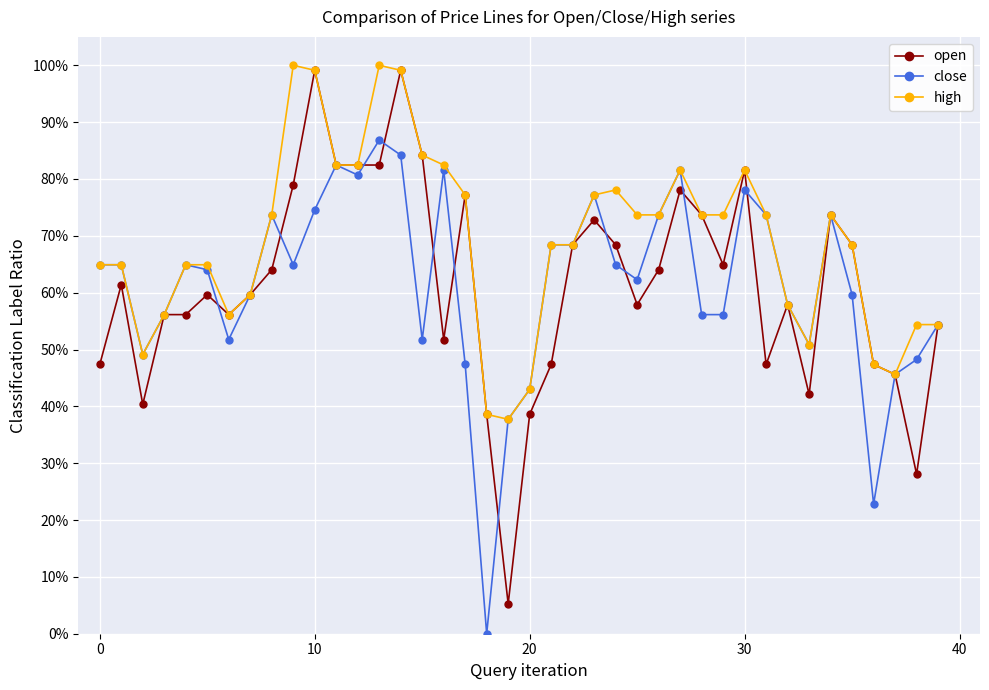

Does the chart have visible grid lines?

Yes